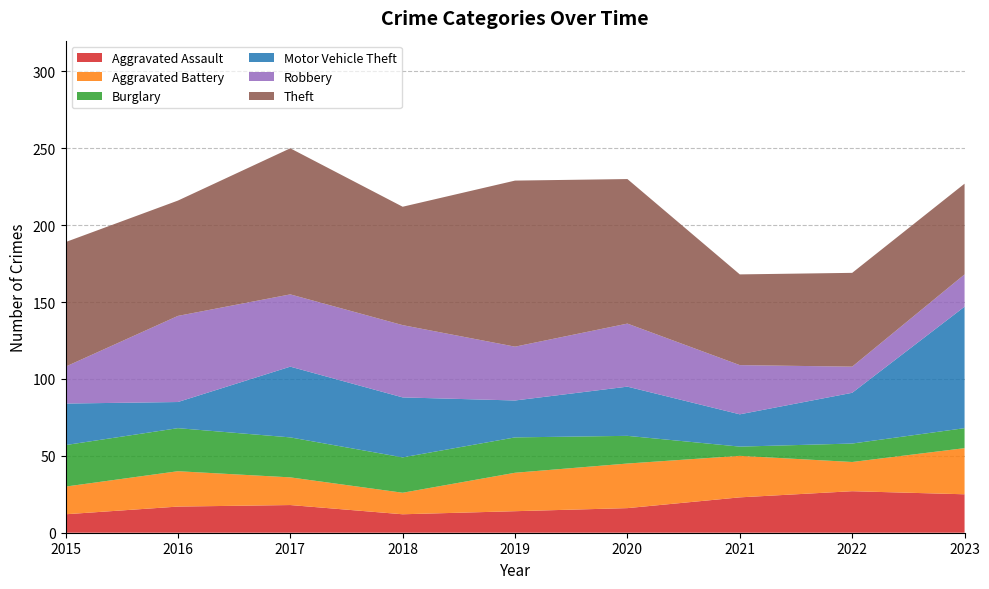

Reading right to left, transcribe all the data shown in this chart.

Aggravated Assault: 2023=25	2022=27	2021=23	2020=16	2019=14	2018=12	2017=18	2016=17	2015=12
Aggravated Battery: 2023=30	2022=19	2021=27	2020=29	2019=25	2018=14	2017=18	2016=23	2015=18
Burglary: 2023=13	2022=12	2021=6	2020=18	2019=23	2018=23	2017=26	2016=28	2015=27
Motor Vehicle Theft: 2023=79	2022=33	2021=21	2020=32	2019=24	2018=39	2017=46	2016=17	2015=27
Robbery: 2023=21	2022=17	2021=32	2020=41	2019=35	2018=47	2017=47	2016=56	2015=24
Theft: 2023=59	2022=61	2021=59	2020=94	2019=108	2018=77	2017=95	2016=75	2015=81